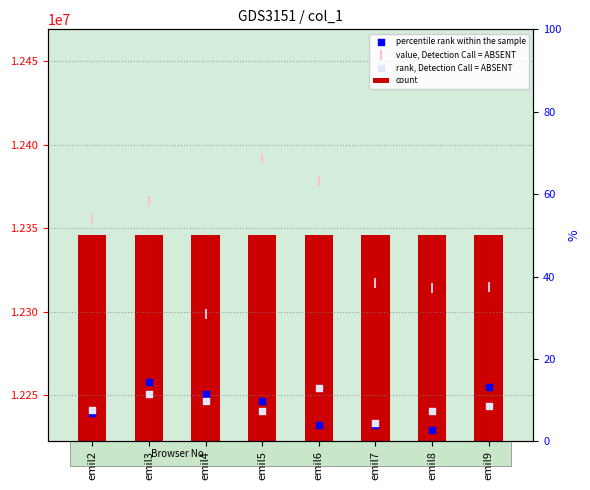

Which series reaches the maximum Y coordinate?

value, Detection Call = ABSENT